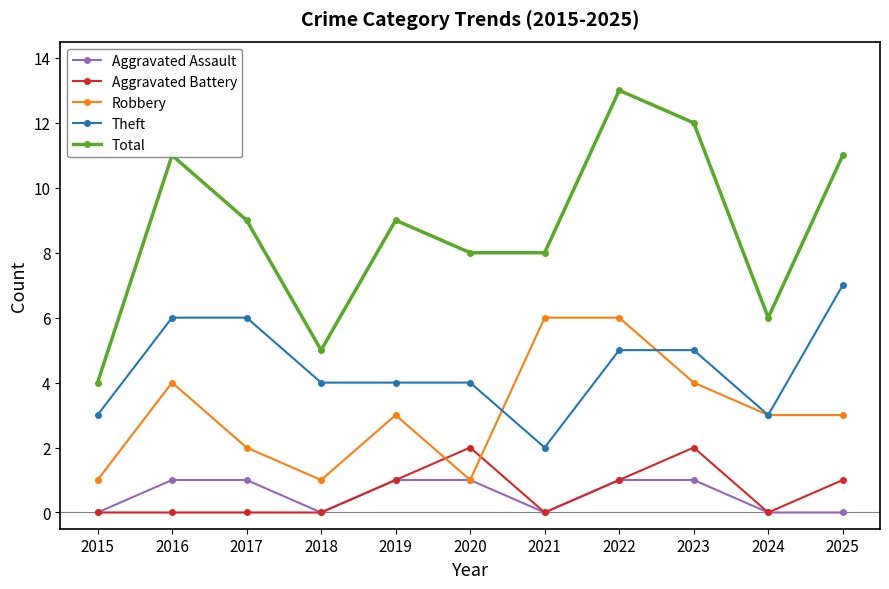

Is the value of Aggravated Assault at 2022 greater than the value of Total at 2015?

No